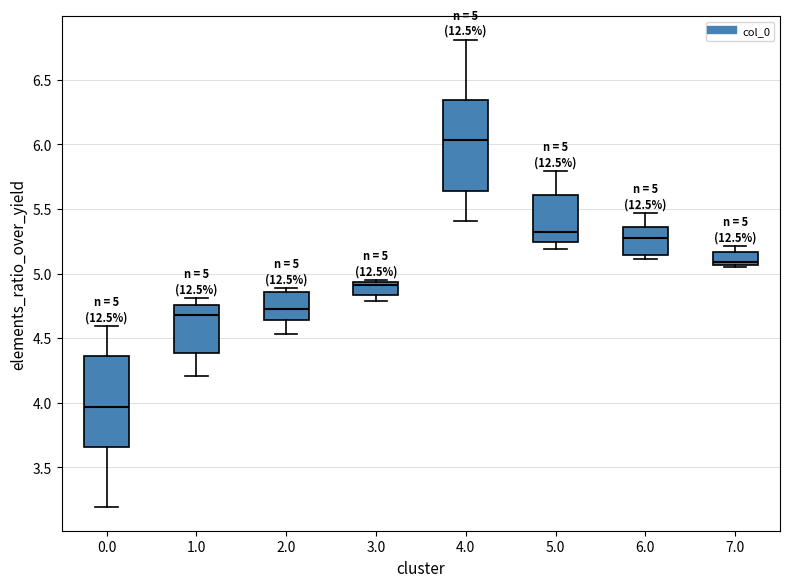

Which box's median line is the lowest?

0.0